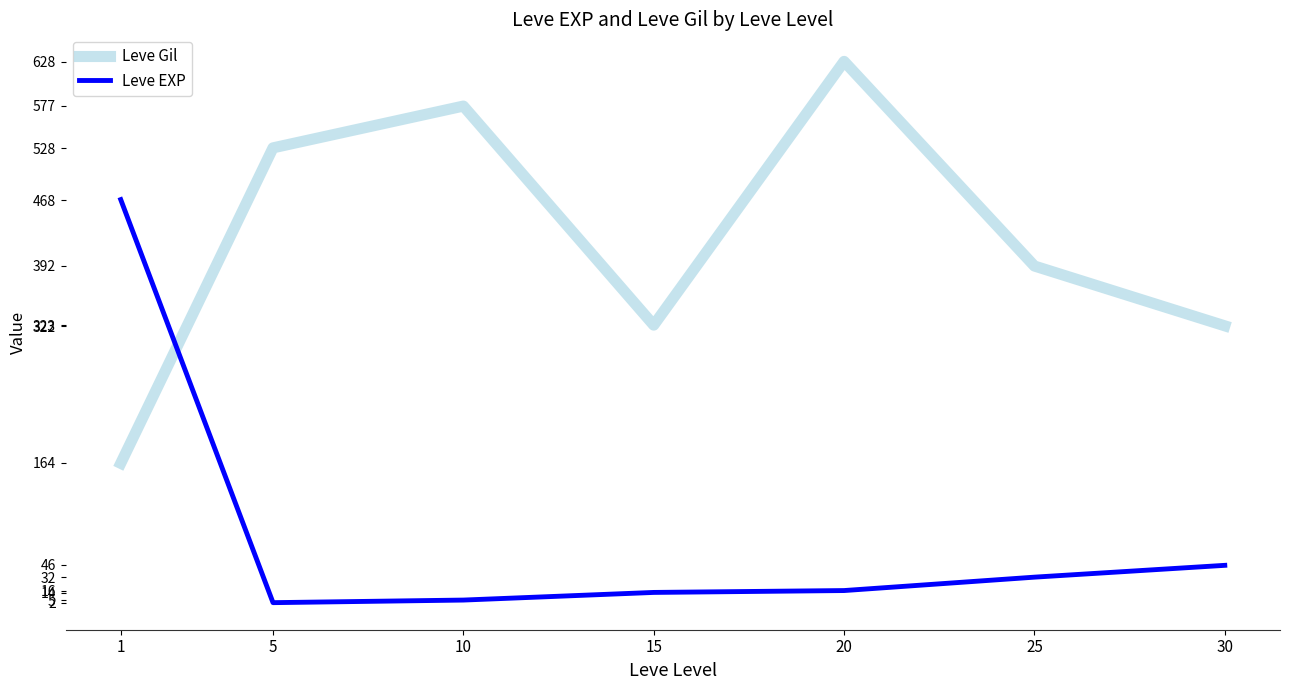

True or false: Leve Gil has a value of 628.3 at 20.

True